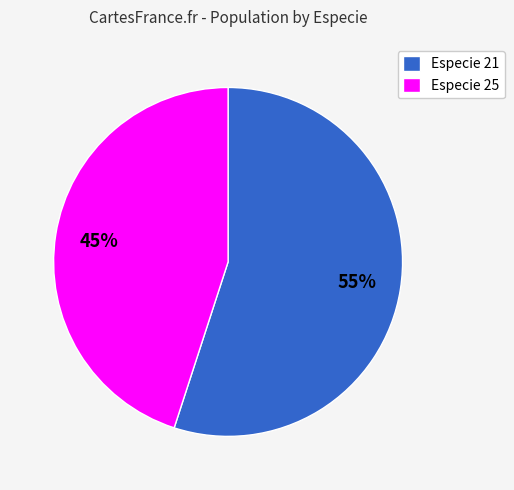

Which category has the biggest portion of the pie?

Especie 21